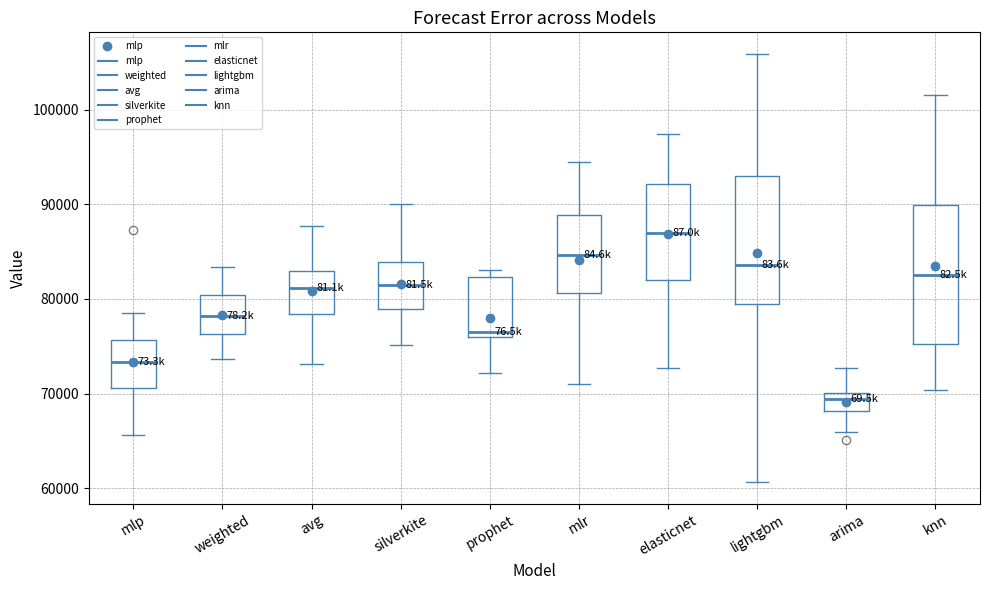

Reading left to right, read every box against the y-axis: the position of its median line, the range the box covers, and the ends of its whiskers. The values are not printed on the chart, so give them approximately, as read against the axis.

mlp: median 73000, box 71000 to 76000, whiskers 66000 to 78000
weighted: median 78000, box 76000 to 80000, whiskers 74000 to 83000
avg: median 81000, box 78000 to 83000, whiskers 73000 to 88000
silverkite: median 81000, box 79000 to 84000, whiskers 75000 to 90000
prophet: median 76000 (just above the box's lower edge), box 76000 to 82000, whiskers 72000 to 83000
mlr: median 85000, box 81000 to 89000, whiskers 71000 to 94000
elasticnet: median 87000, box 82000 to 92000, whiskers 73000 to 97000
lightgbm: median 84000, box 80000 to 93000, whiskers 61000 to 106000
arima: median 69000, box 68000 to 70000, whiskers 66000 to 73000
knn: median 83000, box 75000 to 90000, whiskers 70000 to 101000